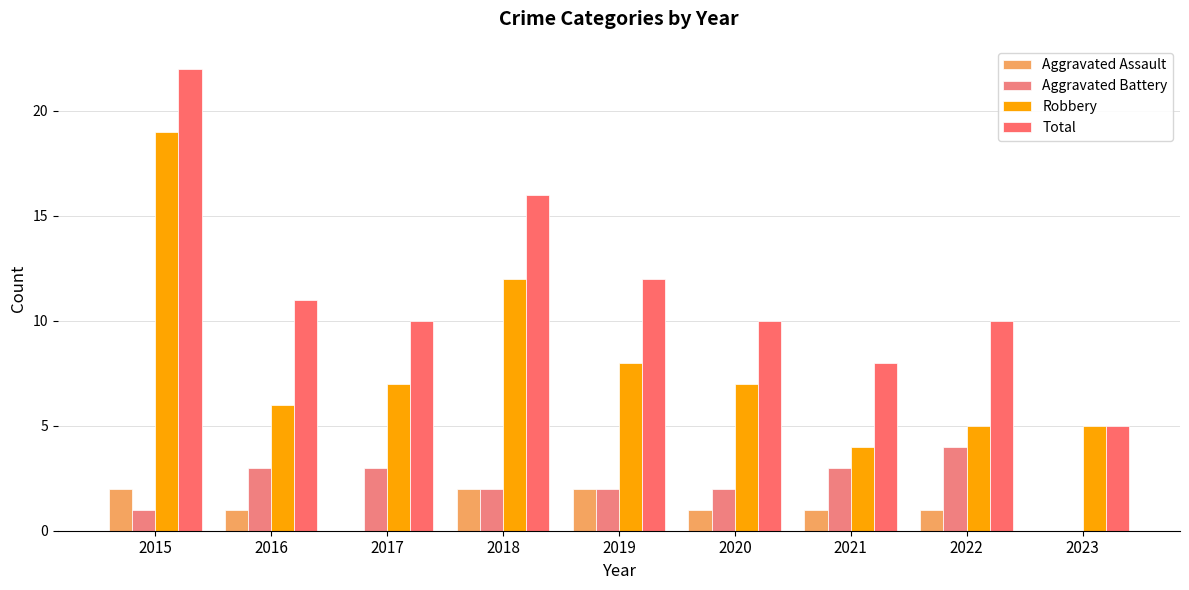

Reading left to right, list all the values displayed in this chart.

Aggravated Assault: 2015=2	2016=1	2017=0	2018=2	2019=2	2020=1	2021=1	2022=1	2023=0
Aggravated Battery: 2015=1	2016=3	2017=3	2018=2	2019=2	2020=2	2021=3	2022=4	2023=0
Robbery: 2015=19	2016=6	2017=7	2018=12	2019=8	2020=7	2021=4	2022=5	2023=5
Total: 2015=22	2016=11	2017=10	2018=16	2019=12	2020=10	2021=8	2022=10	2023=5